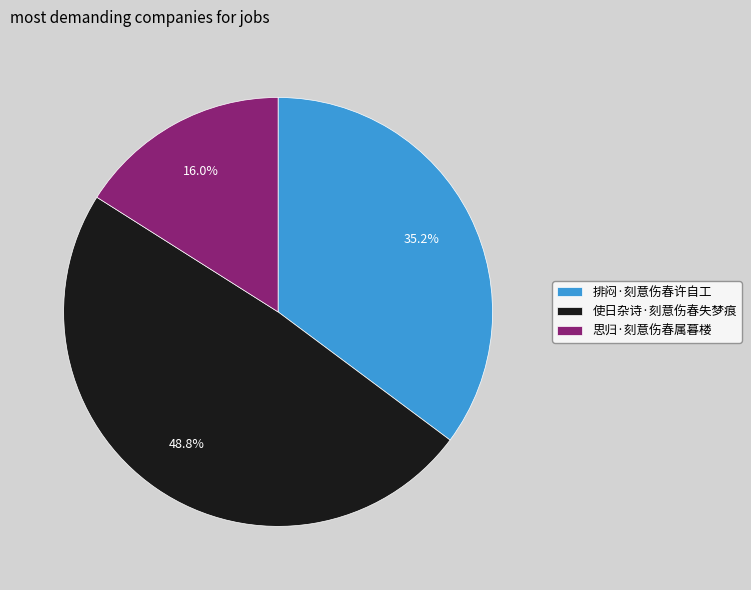

Does 排闷·刻意伤春许自工 represent more than half of the total?

No